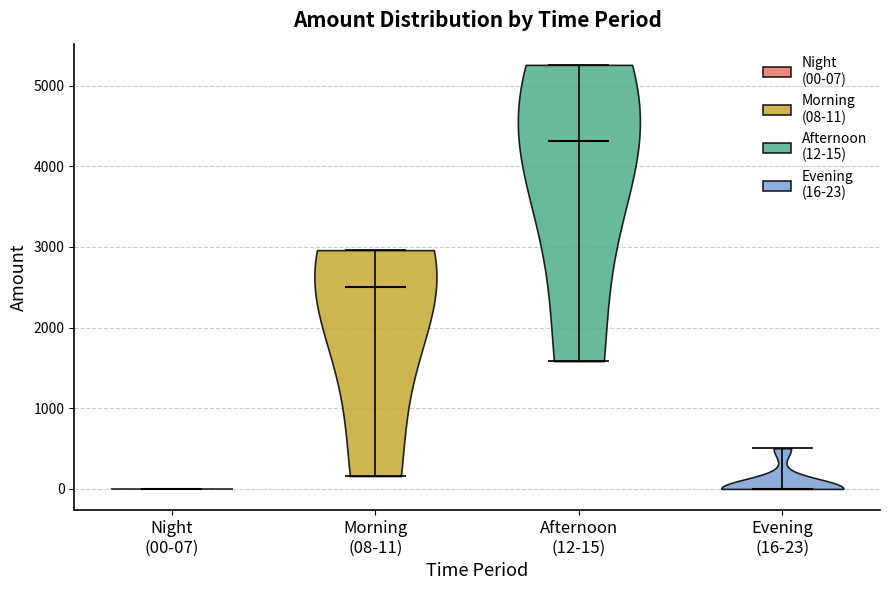

Reading left to right, read every violin against the y-axis: where its median line is, and the lowest and highest points it reaches. The values are not printed on the chart, so give them approximately, as read against the axis.

Night (00-07): median line 0, lowest point 0, highest point 0
Morning (08-11): median line 2500, lowest point 200, highest point 3000
Afternoon (12-15): median line 4300, lowest point 1600, highest point 5300
Evening (16-23): median line 0, lowest point 0, highest point 500